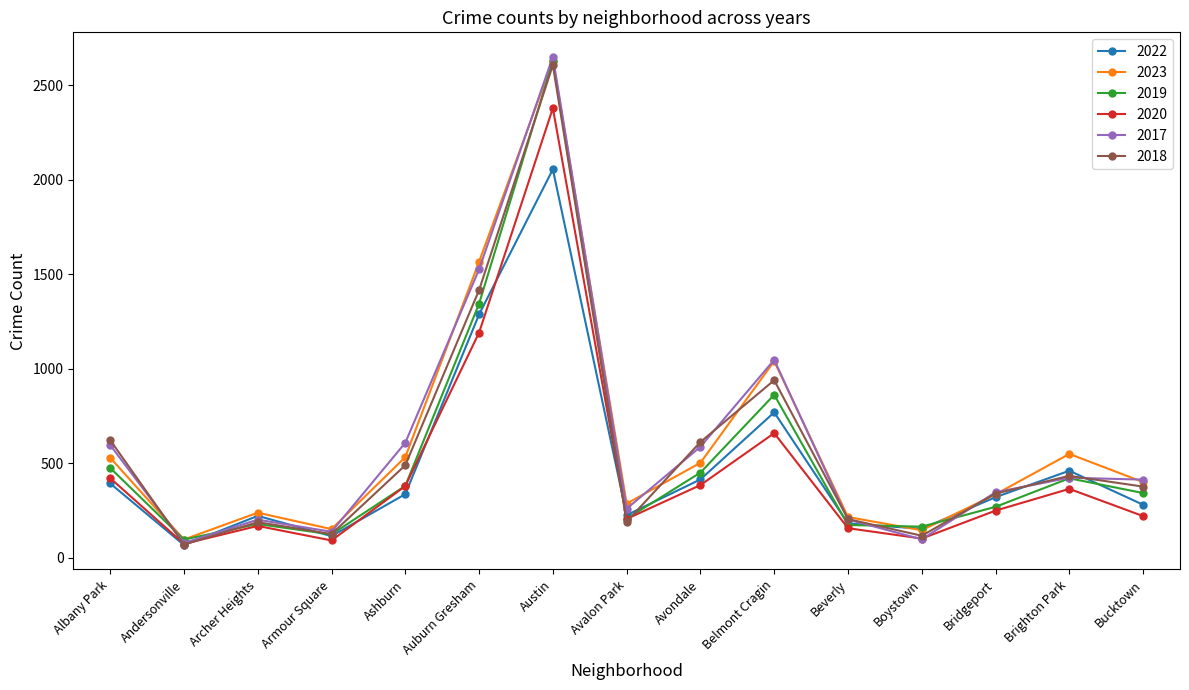

At how many categories does at least one series exceed 812?

3